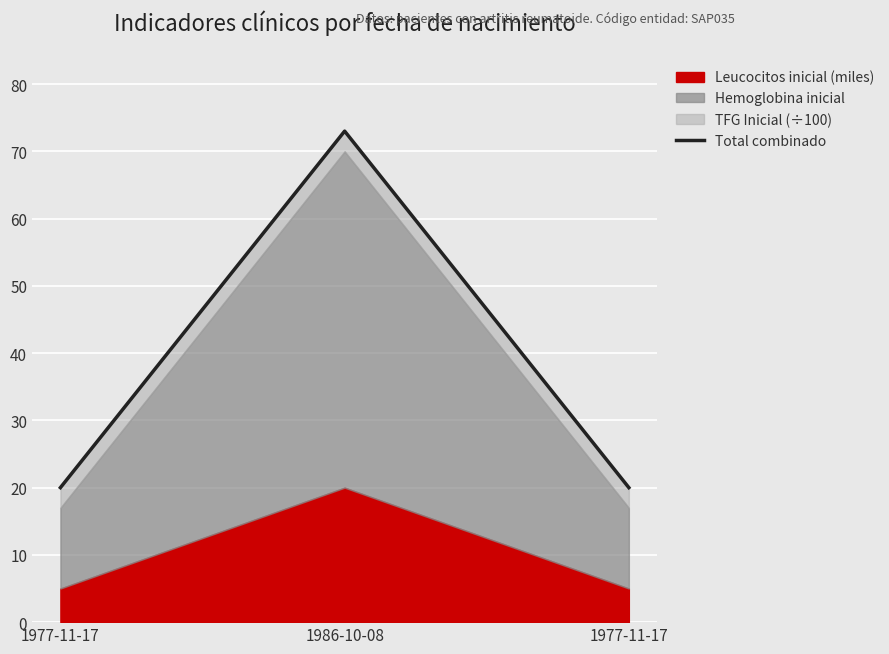

Which label corresponds to the largest value in the chart?

1986-10-08